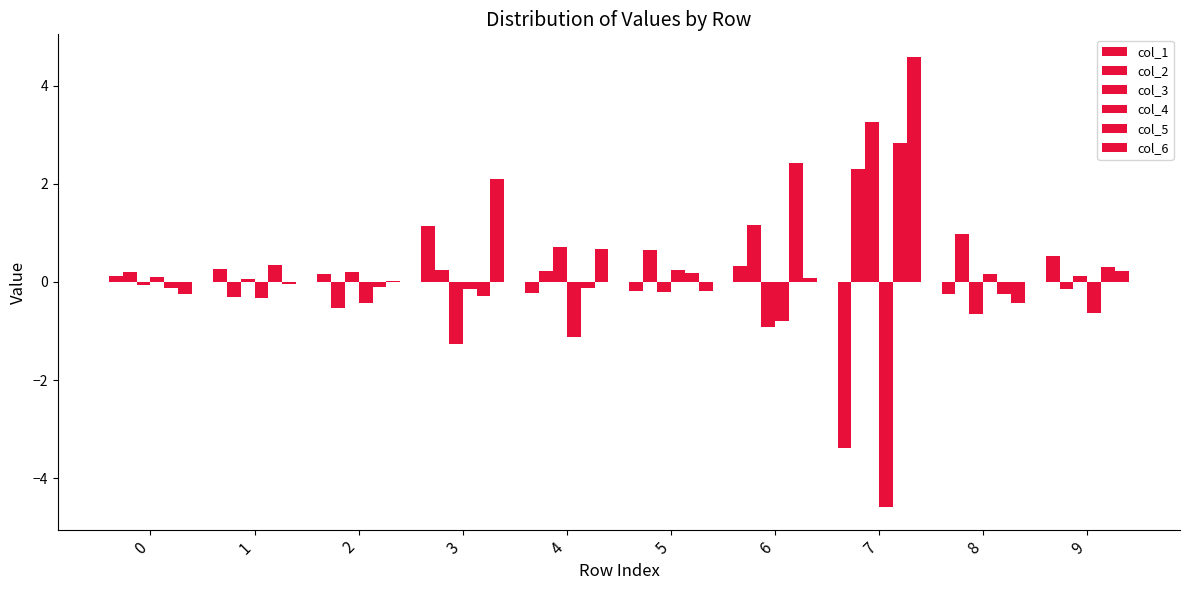

What is the maximum value for col_2?

2.3